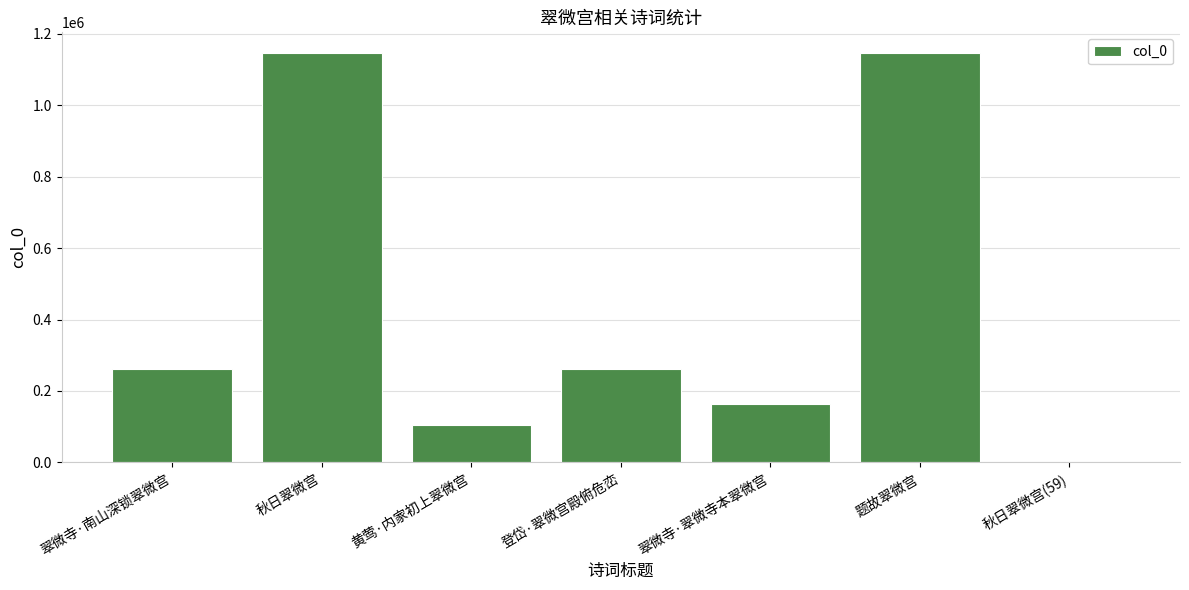

What is the average value?

440076